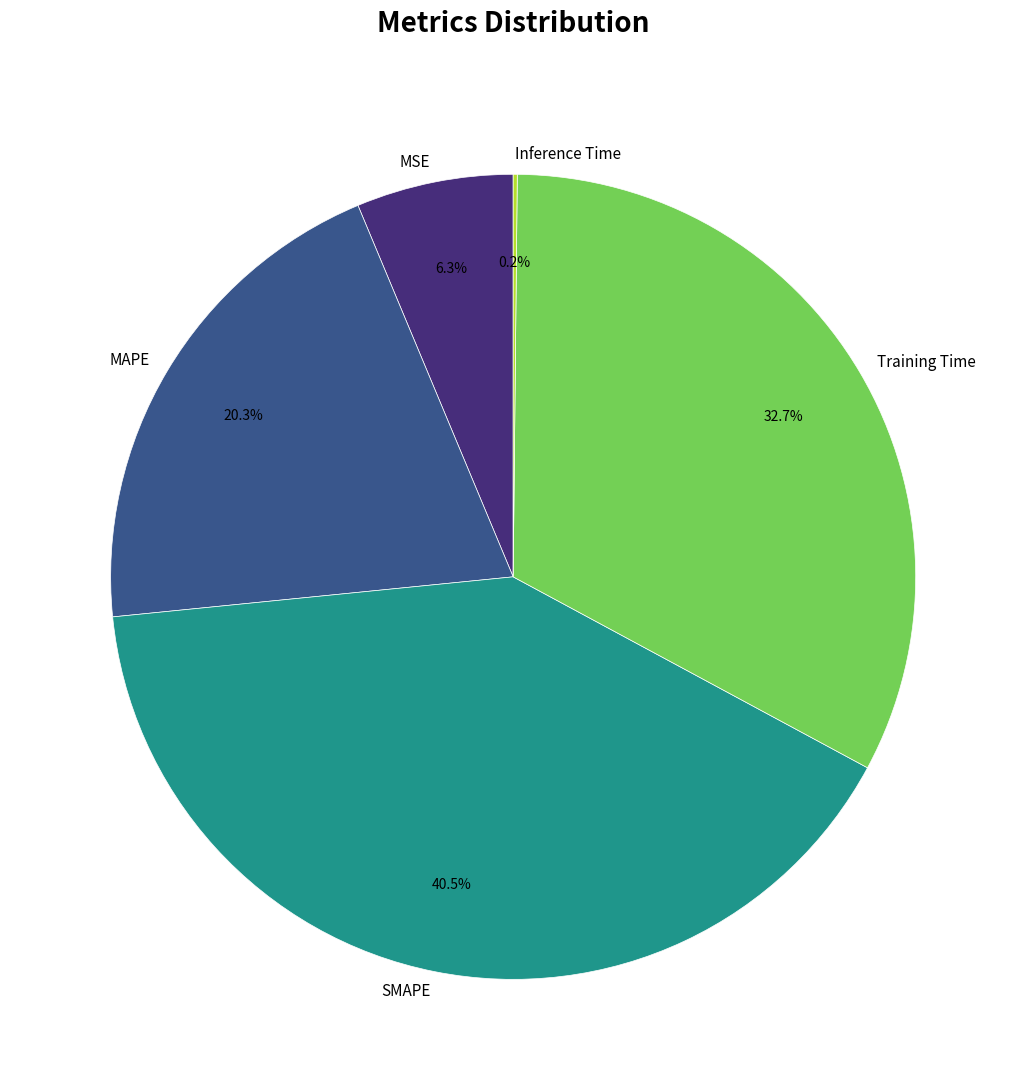

To the nearest percent, what is the combined percentage of MAPE and Training Time?

53%